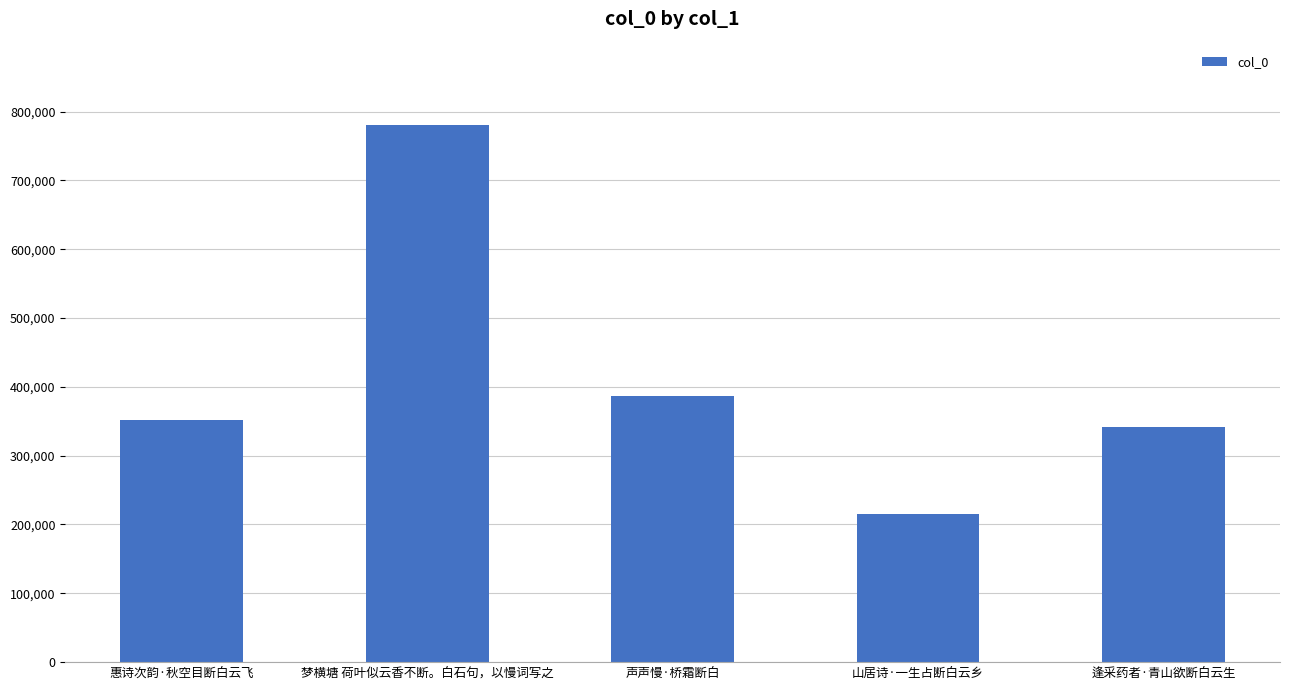

Reading left to right, what are all the values shown in this chart?

351492	780390	386447	214795	341185